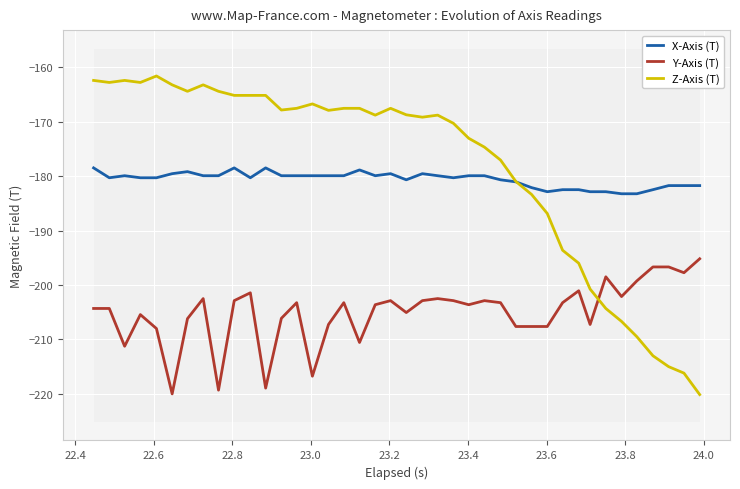

True or false: Z-Axis (T) and Y-Axis (T) intersect in this chart.

True